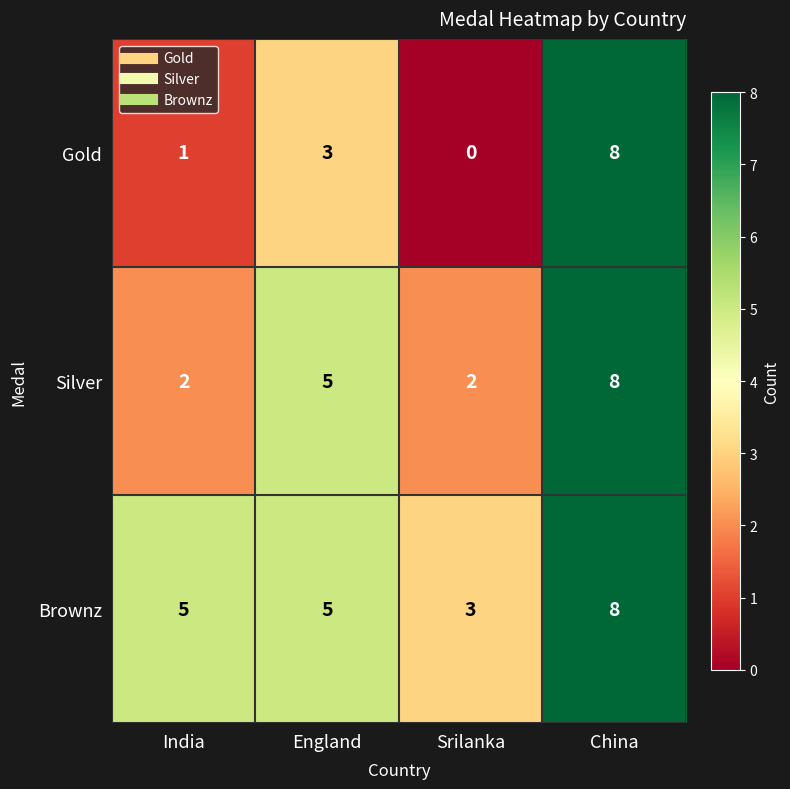

Which series has the largest total across all categories?

Brownz